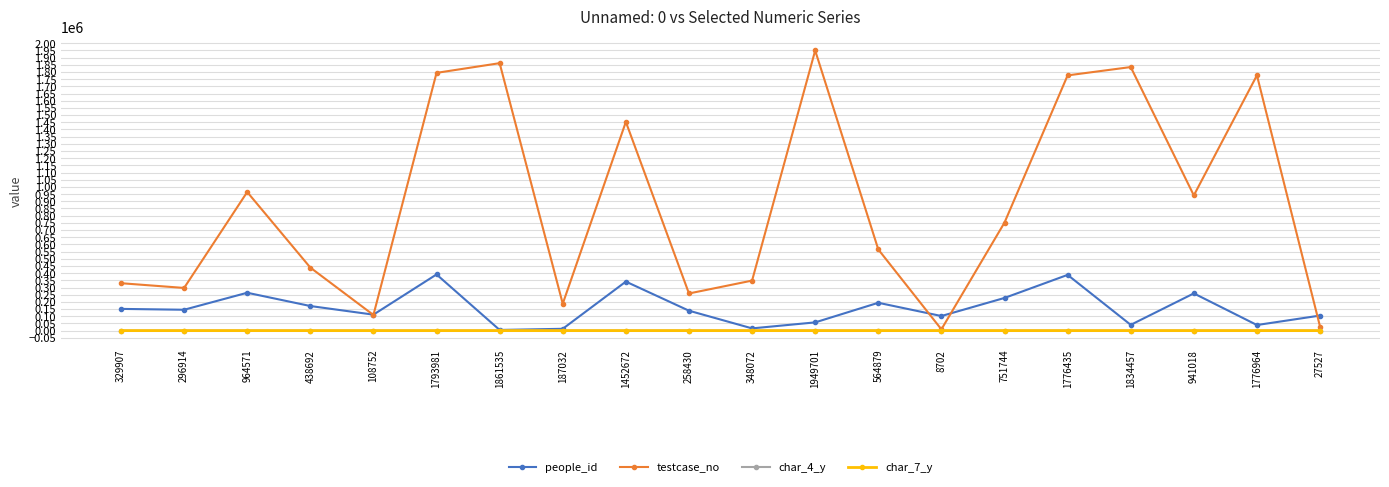

True or false: testcase_no has a value of 1292397 at 964571.

False